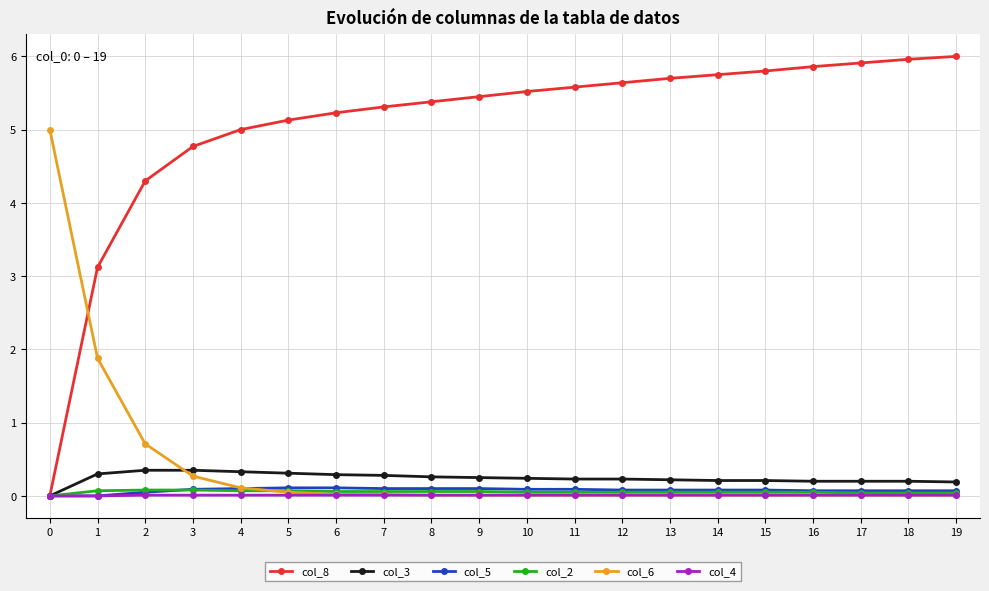

Count the col_3 values in the range 0 to 1.

20